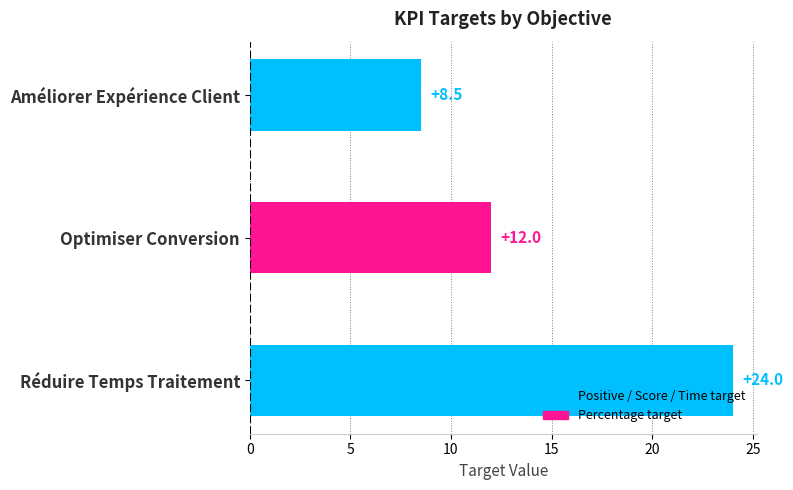

Rank the categories by value from lowest to highest.

Améliorer Expérience Client, Optimiser Conversion, Réduire Temps Traitement